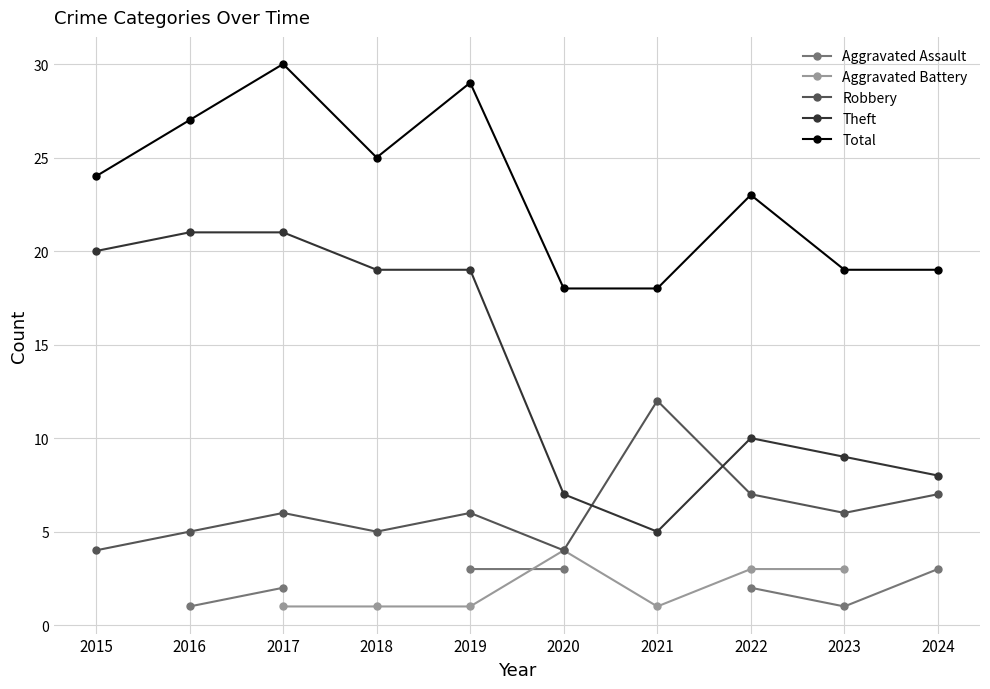

Does the chart display data point markers on the line(s)?

Yes